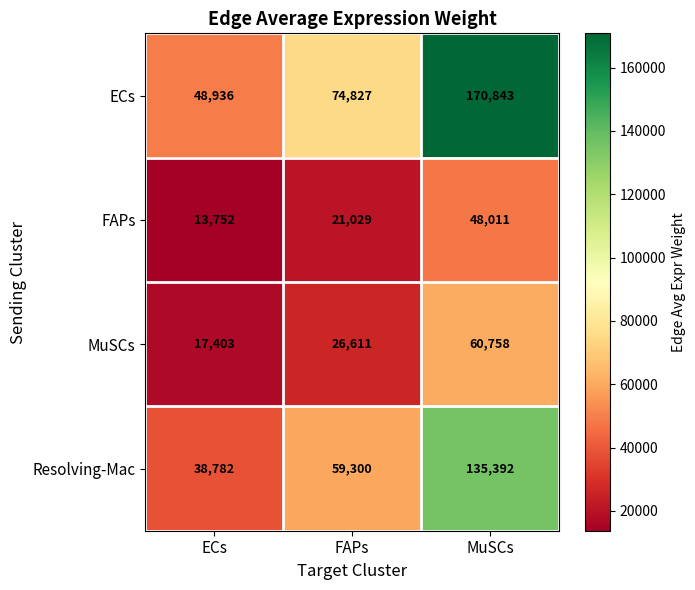

The Resolving-Mac series shows 59300 at FAPs. True or false?

True